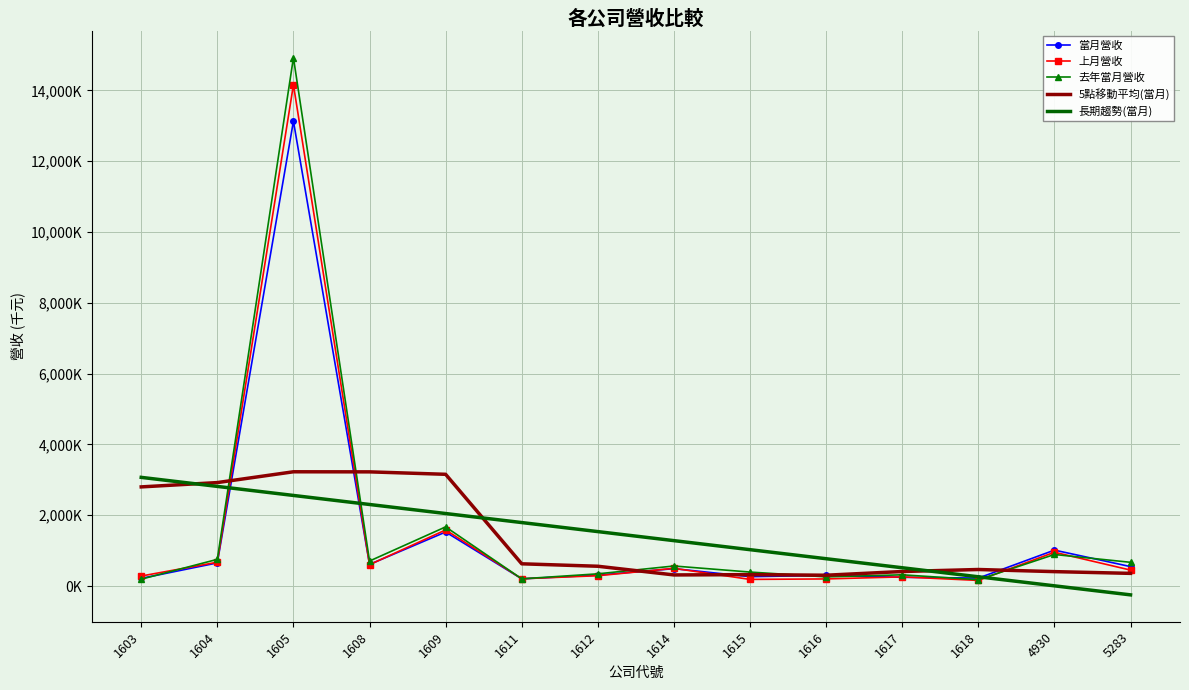

Which series has the largest range (max minus min)?

去年當月營收